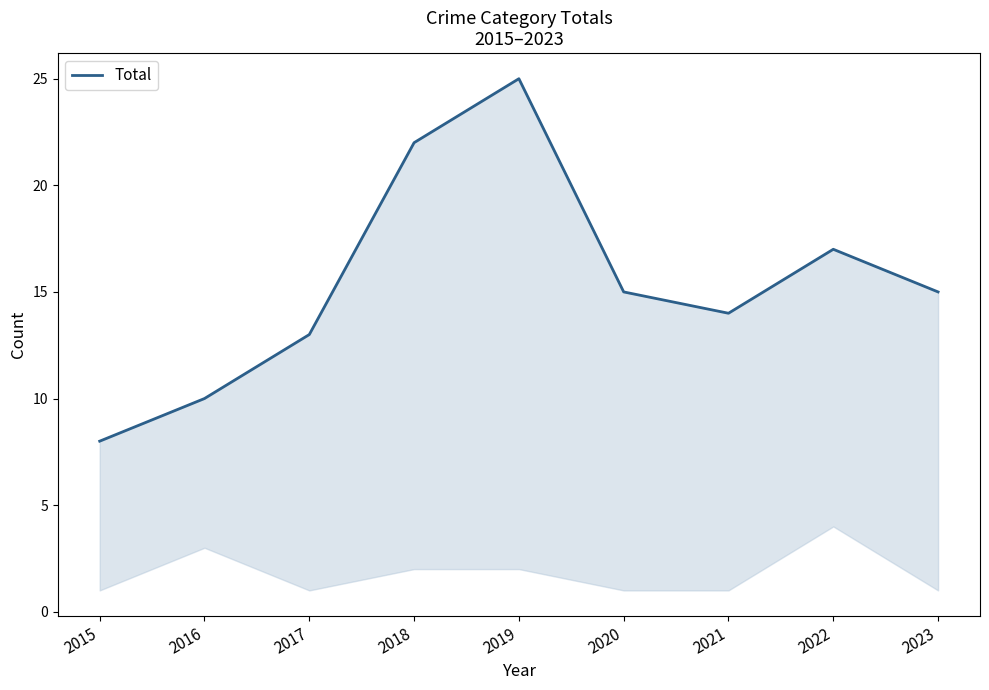

Rank the categories by value from highest to lowest.

2019, 2018, 2022, 2020, 2023, 2021, 2017, 2016, 2015